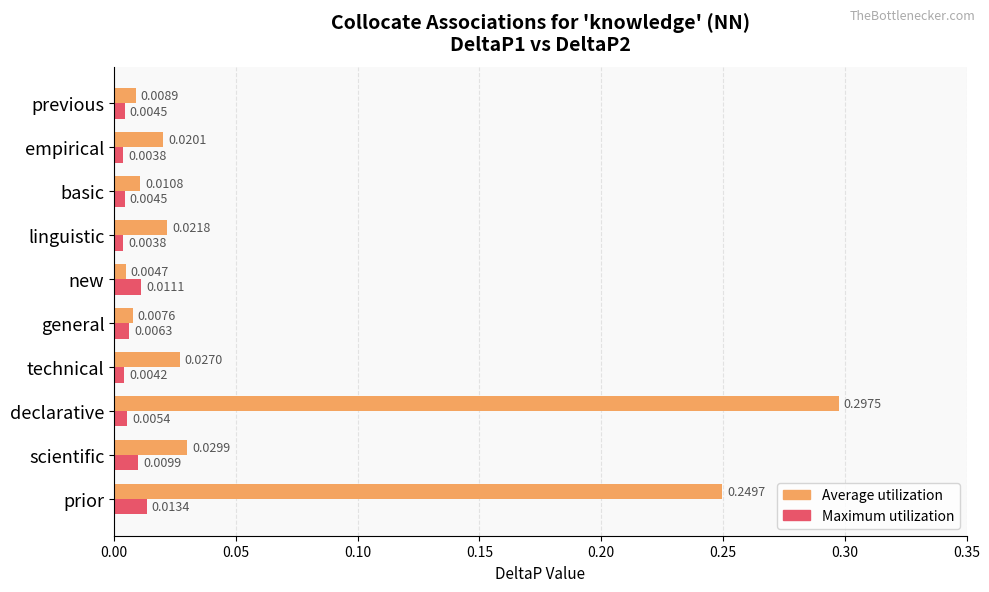

Which series has the largest range (max minus min)?

Average utilization